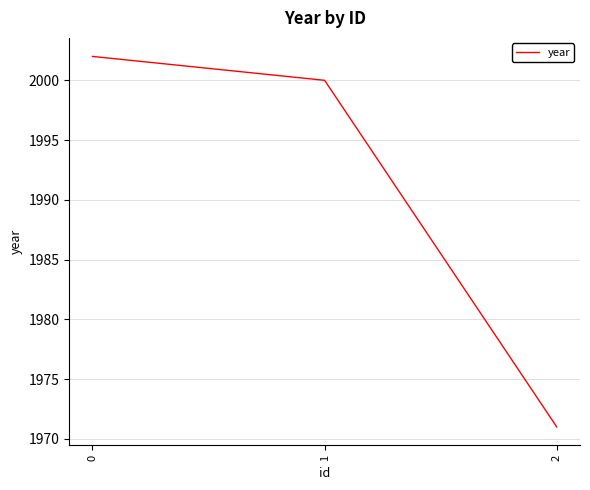

What is the change in value from 0 to 2?

-31